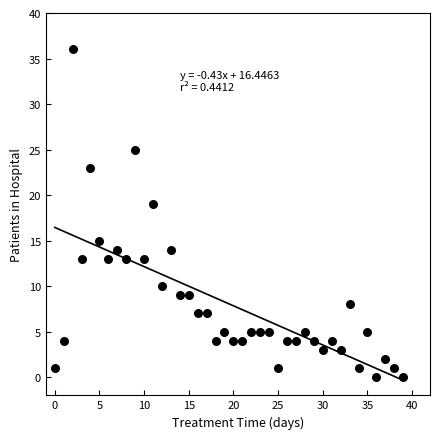

What is the range of Y values (max minus min)?

36